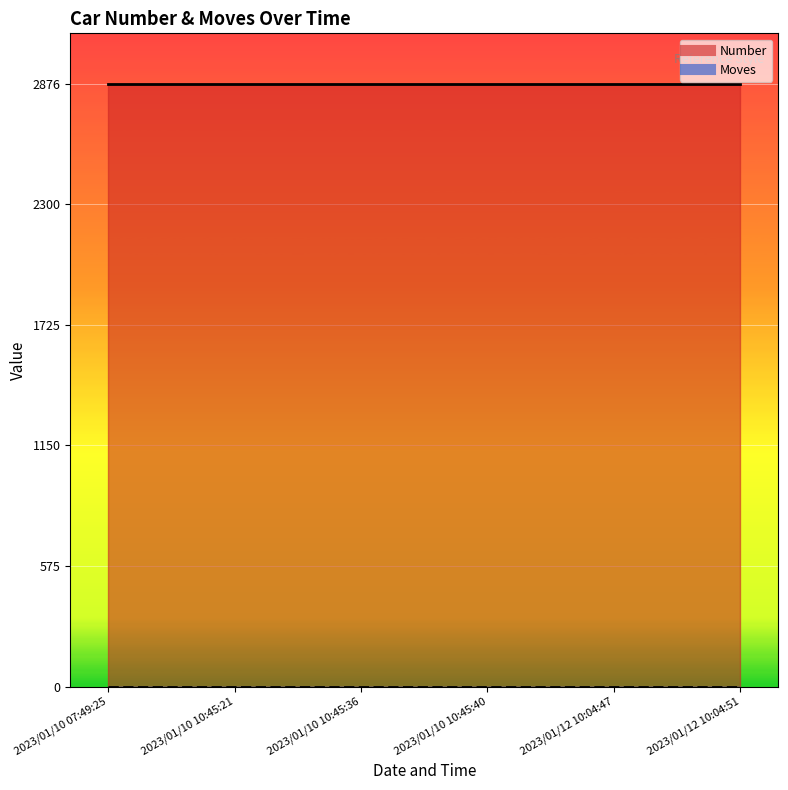

What position from the right is 2023/01/10 07:49:25?

6